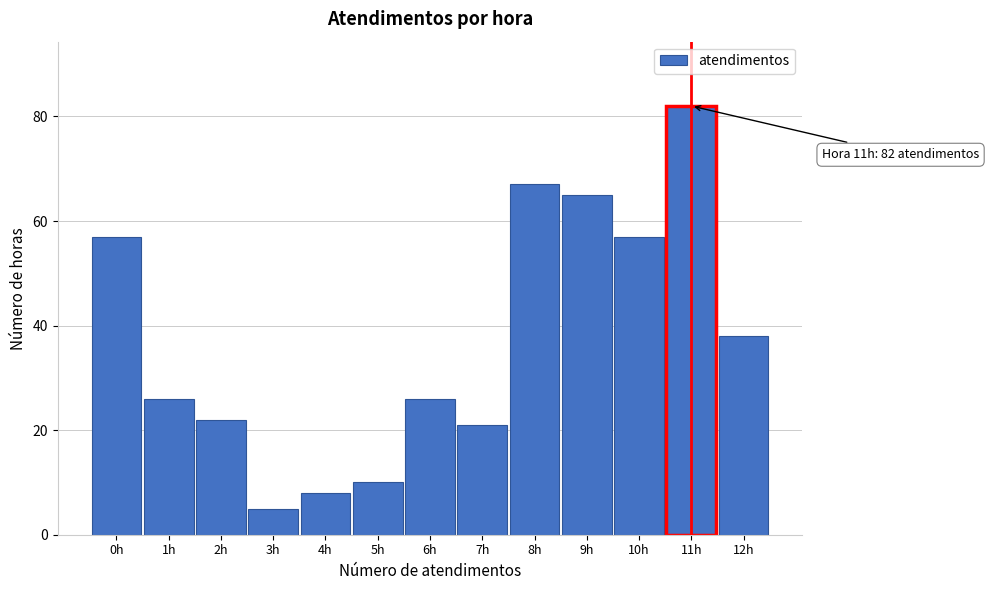

Reading left to right, list all the values displayed in this chart.

0h=57	1h=26	2h=22	3h=5	4h=8	5h=10	6h=26	7h=21	8h=67	9h=65	10h=57	11h=82	12h=38